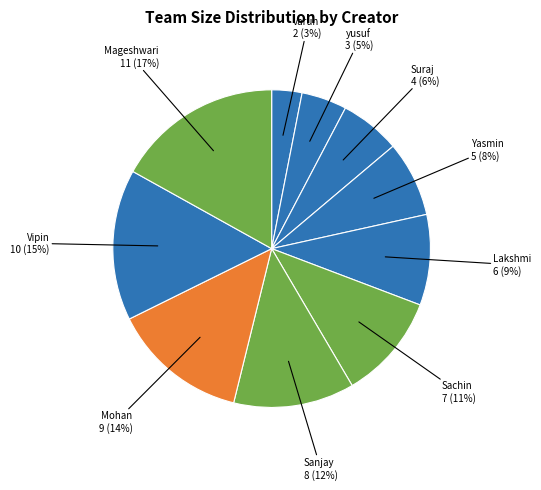

How many slices are in this pie chart?

10